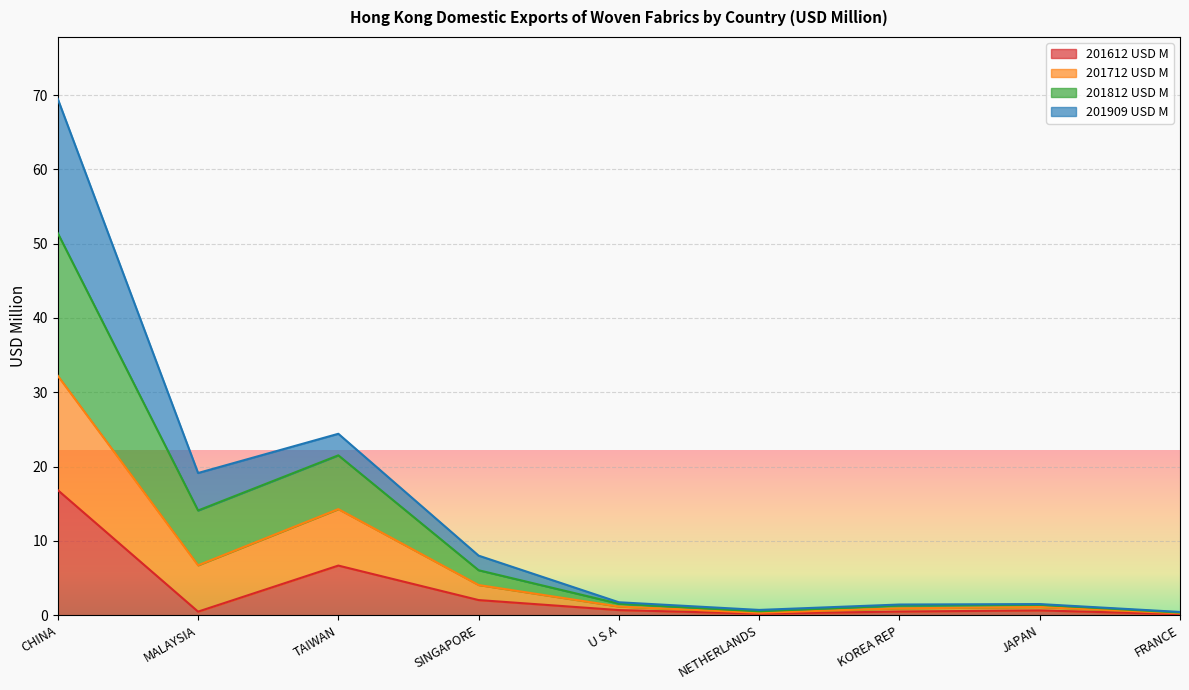

Between CHINA and JAPAN, which series saw the biggest shift?

201812 USD M